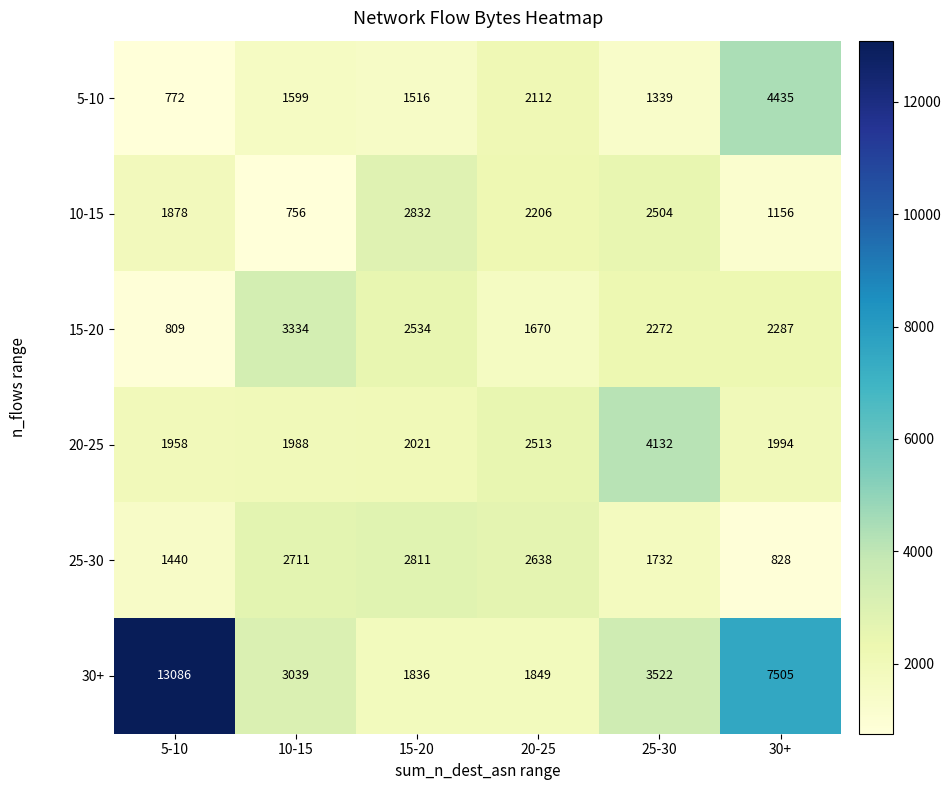

What is the sum of the 20-25 values at 5-10 and 25-30?

6090